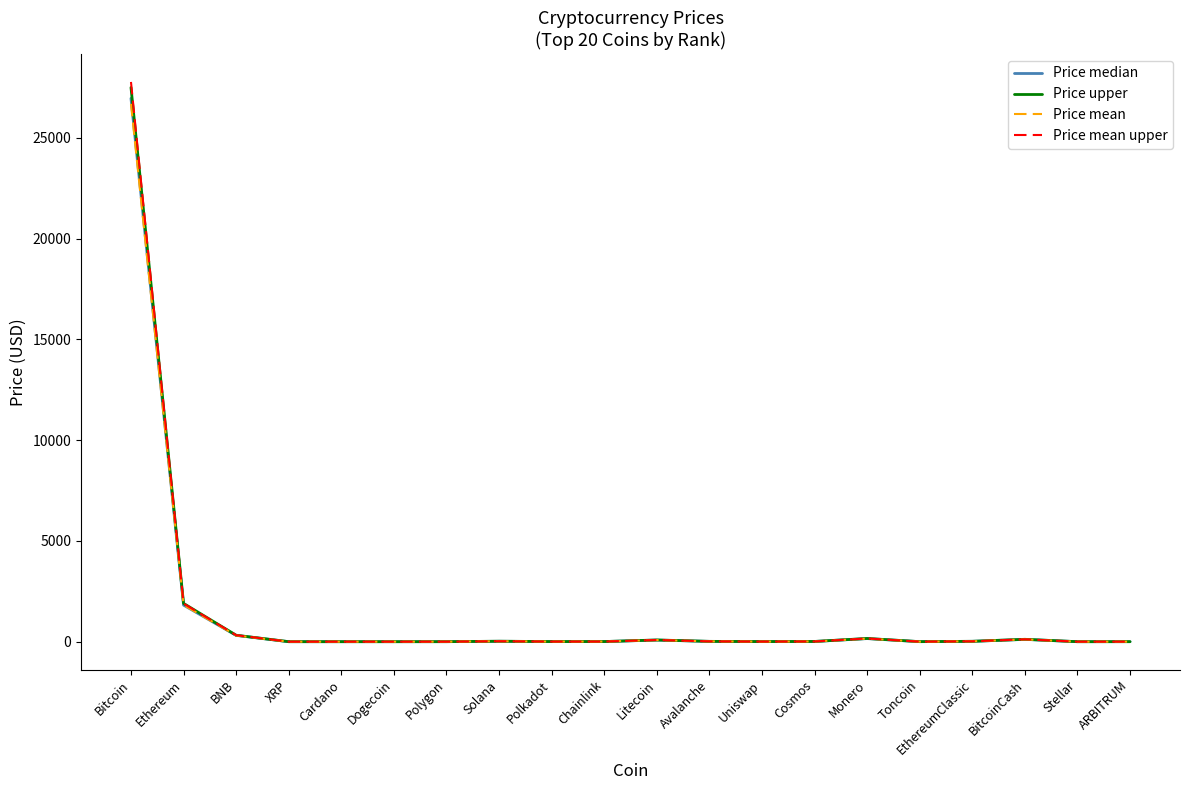

What is the sum of the Price mean values at BitcoinCash and Solana?

135.7